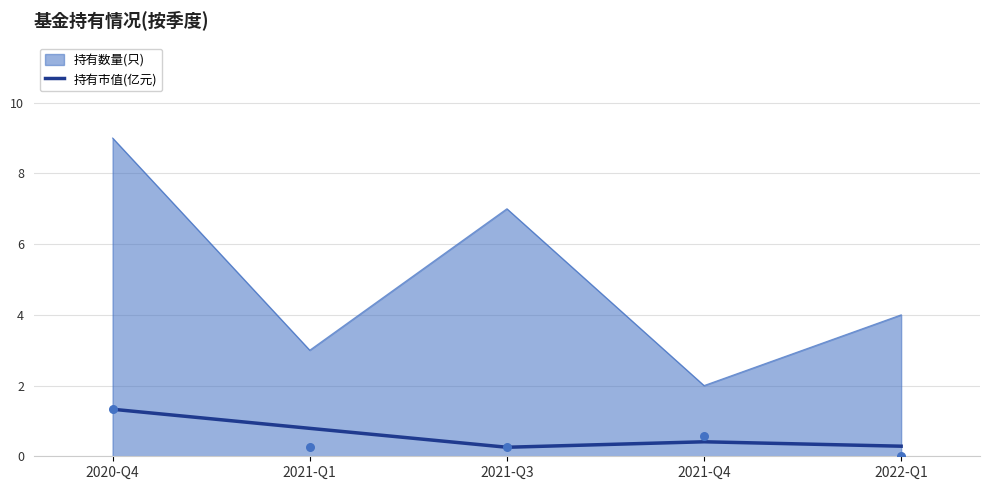

What is the ratio of the value at 2021-Q1 to the value at 2020-Q4?

0.6